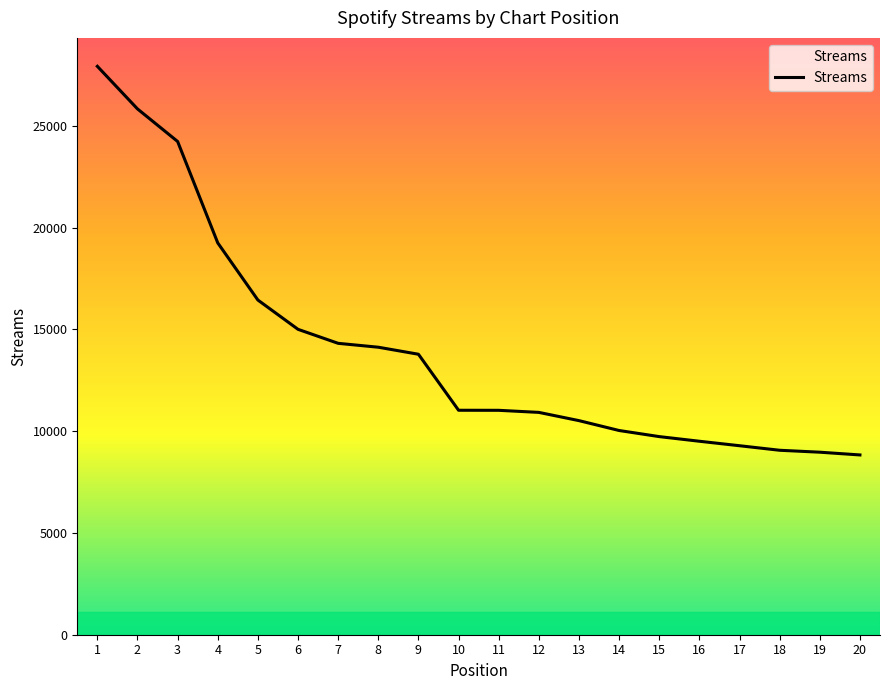

Approximately how many times larger is the value at 16 compared to 5?

0.6